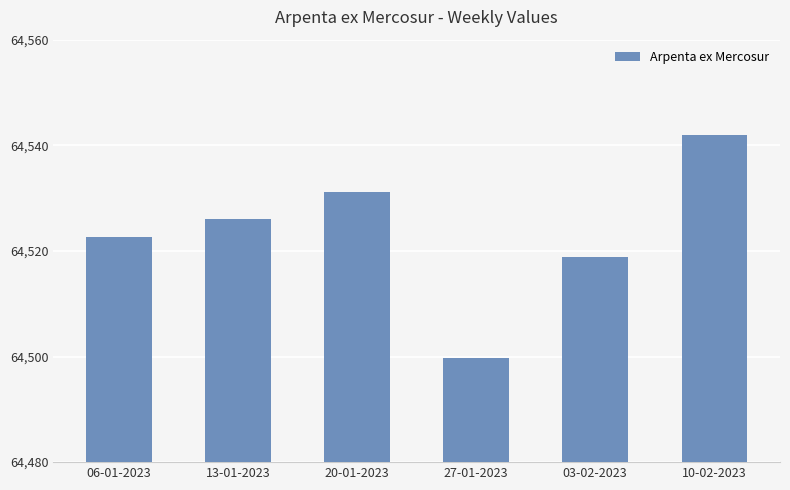

Reading right to left, list all the values displayed in this chart.

64541.9	64518.8	64499.7	64531.1	64526.1	64522.6